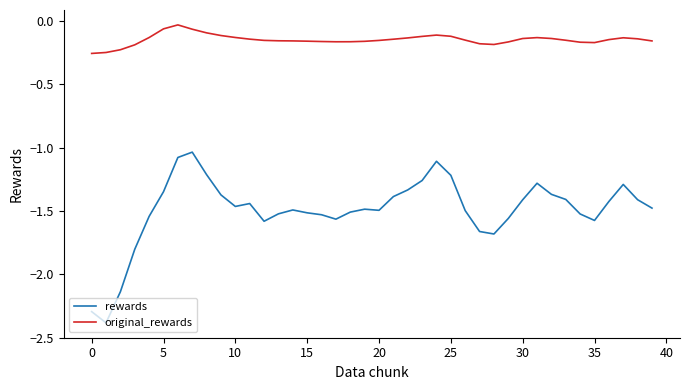

What is the difference between the second highest and second lowest values in the original_rewards series?

0.2